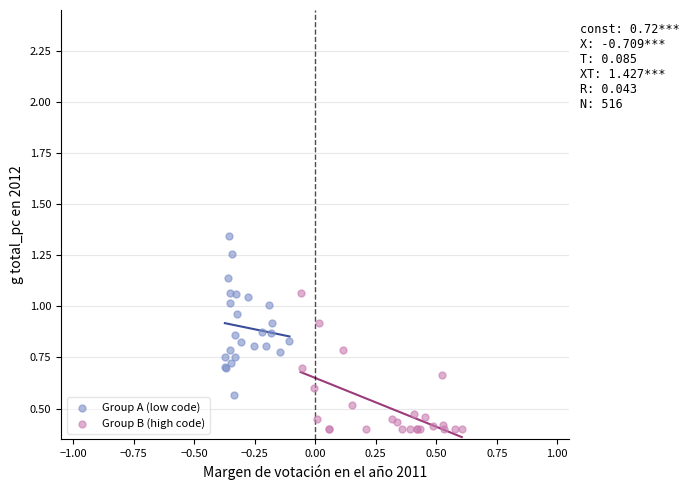

Which series has the largest Y range (max minus min)?

Group A (low code)